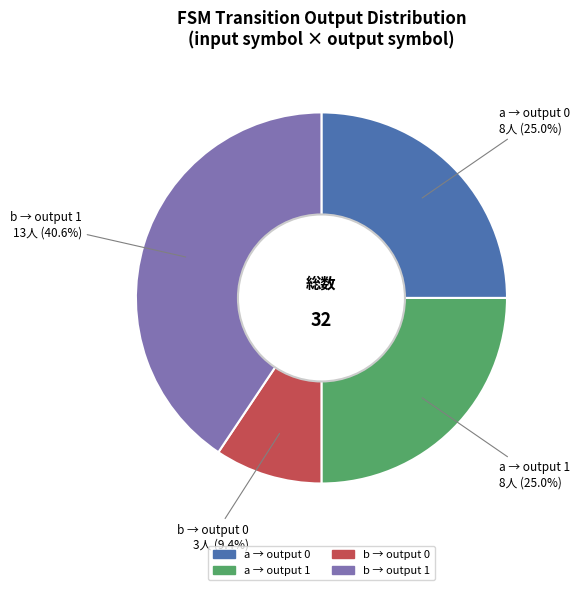

Is there any slice that represents more than half of the pie?

No